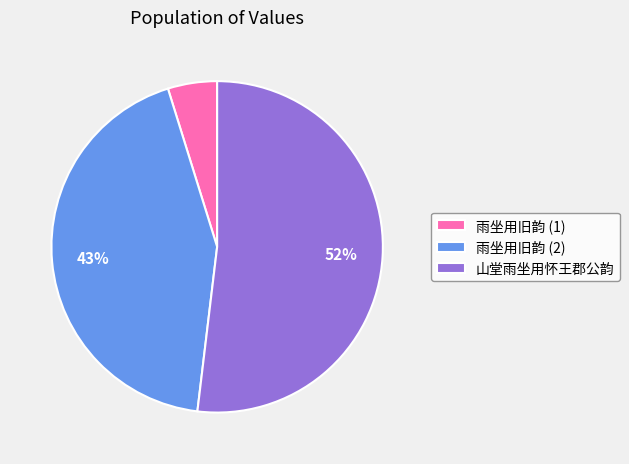

What is the largest slice in the pie chart?

山堂雨坐用怀王郡公韵